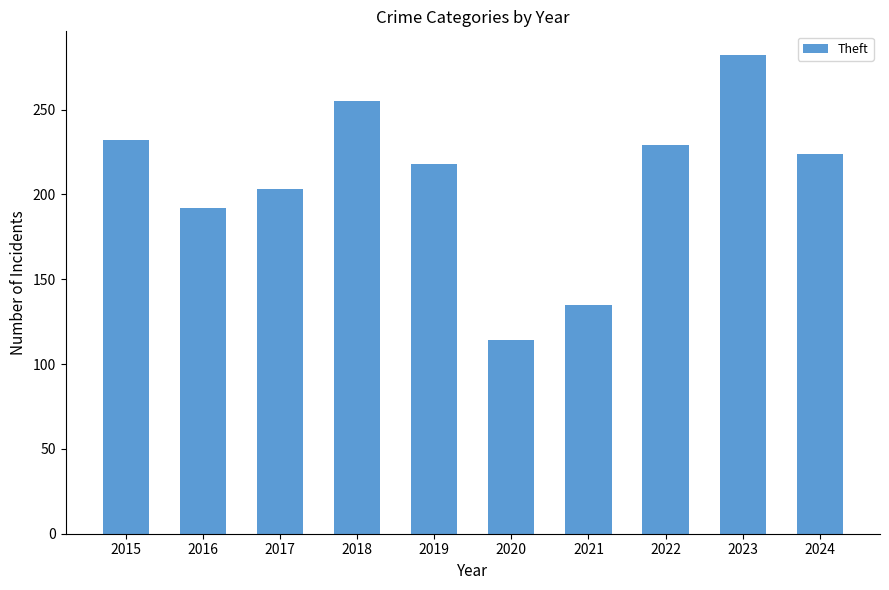

Reading left to right, what are all the values shown in this chart?

232	192	203	255	218	114	135	229	282	224